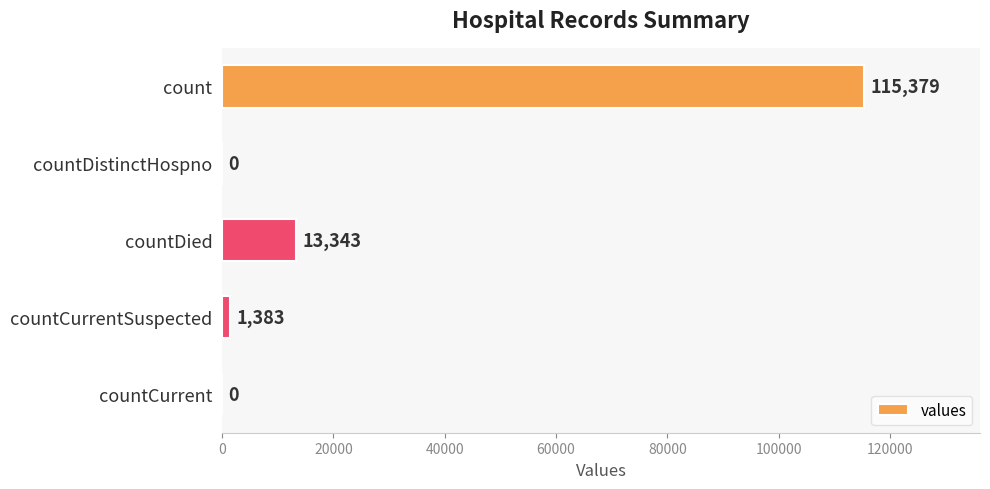

What is the sum of the values at countDied and countDistinctHospno?

13343